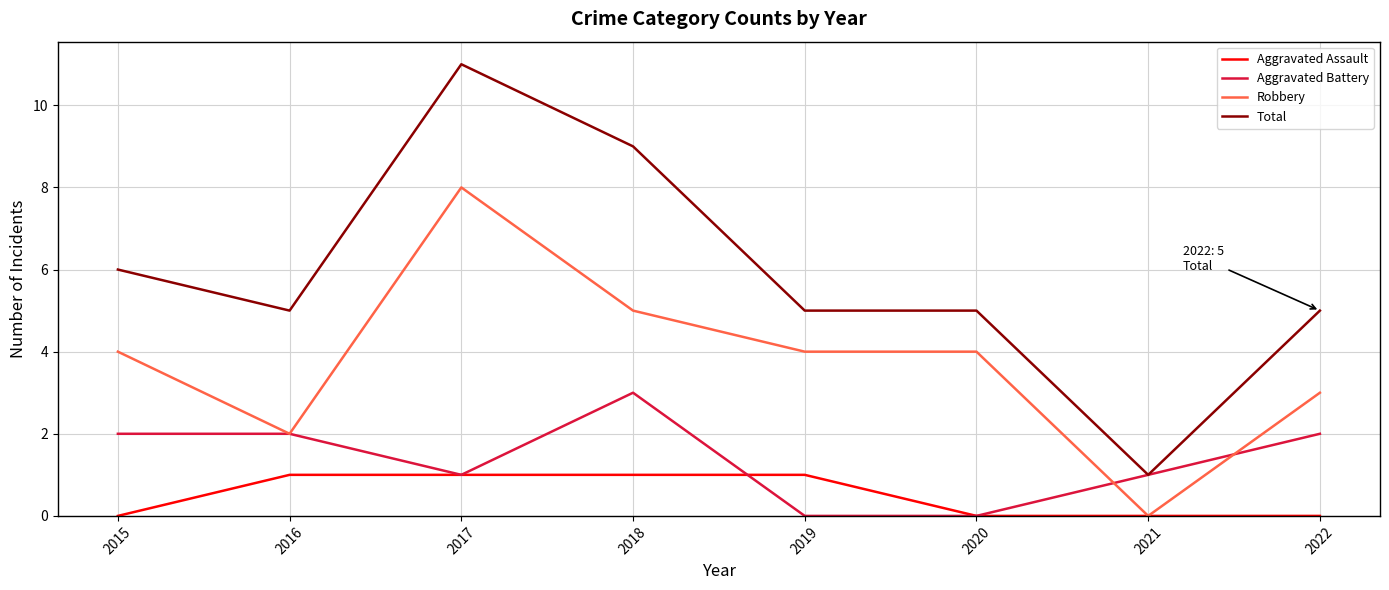

Between 2017 and 2018, which series saw the biggest shift?

Robbery